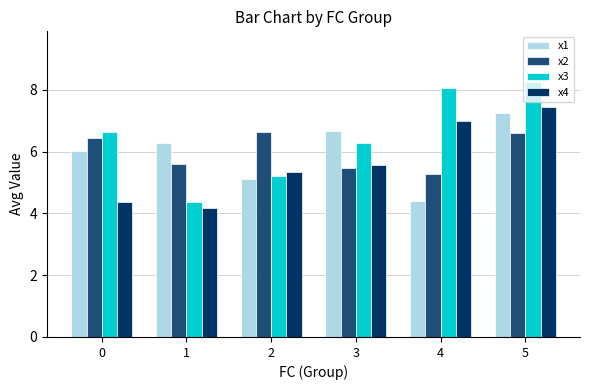

What is the difference between the second highest and second lowest values in the x3 series?

2.9